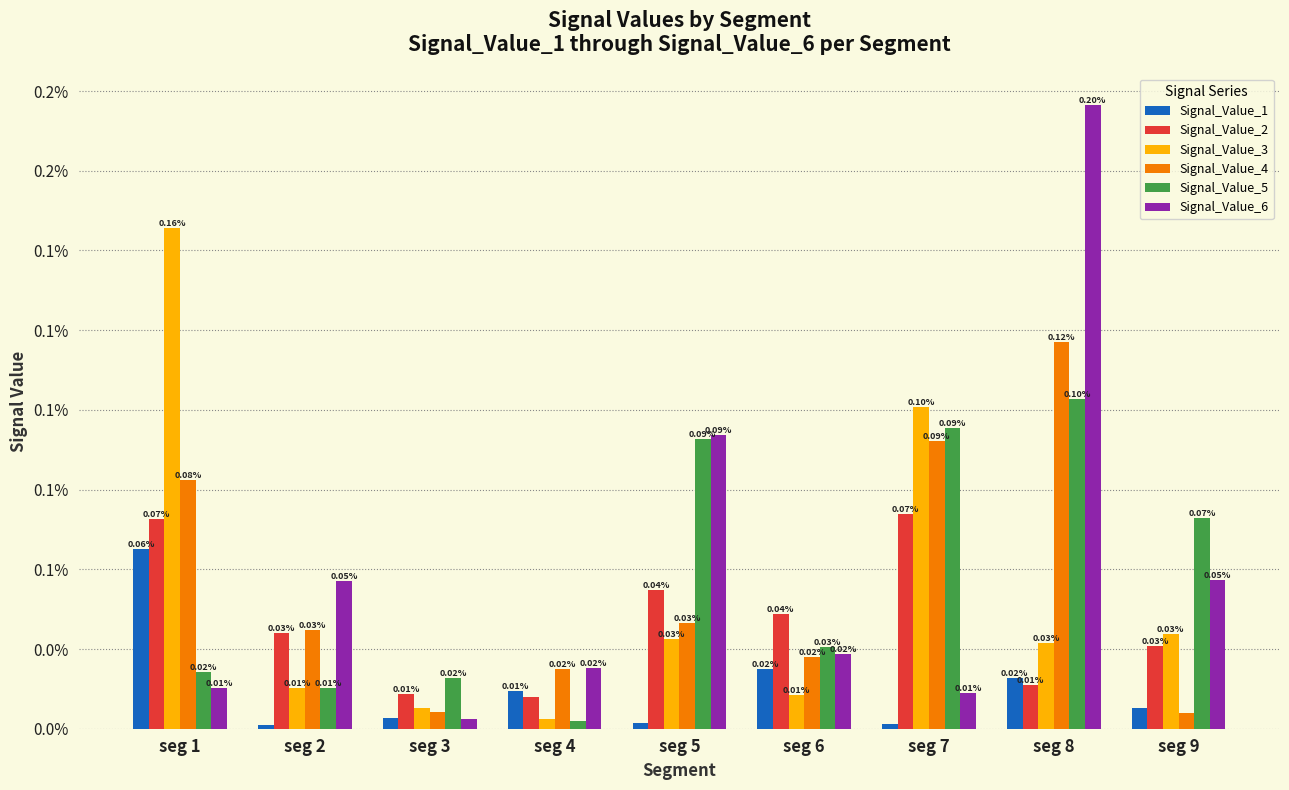

Which series has the largest total across all categories?

Signal_Value_6